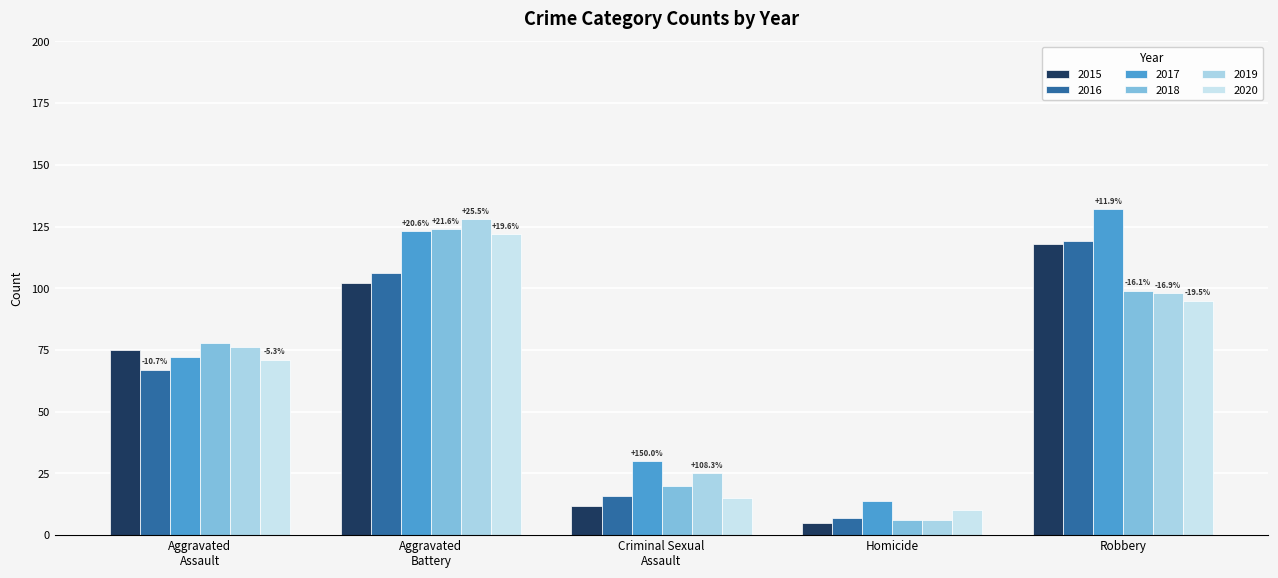

Count the number of categories in the chart.

5